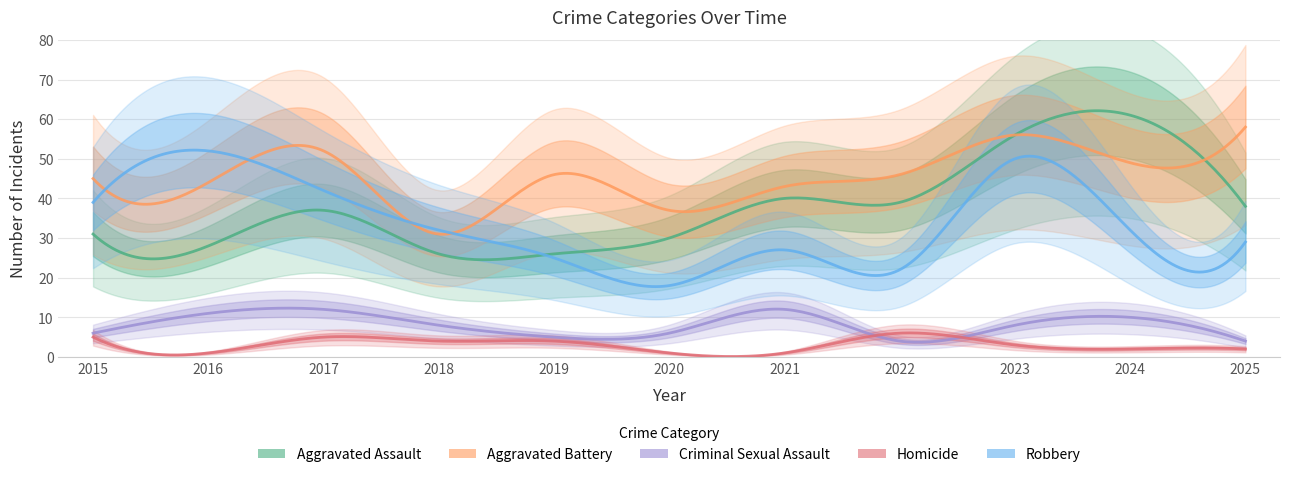

True or false: Robbery and Homicide cross at least once.

False